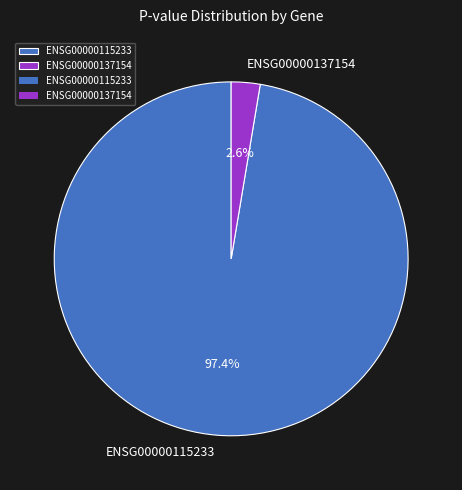

Which category has the smallest portion of the pie?

ENSG00000137154